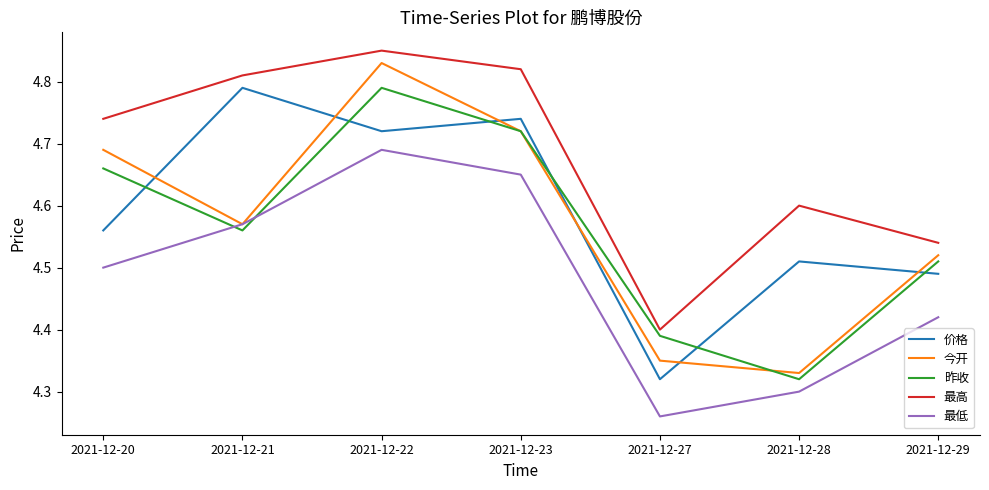

Which series has the widest spread of values?

今开